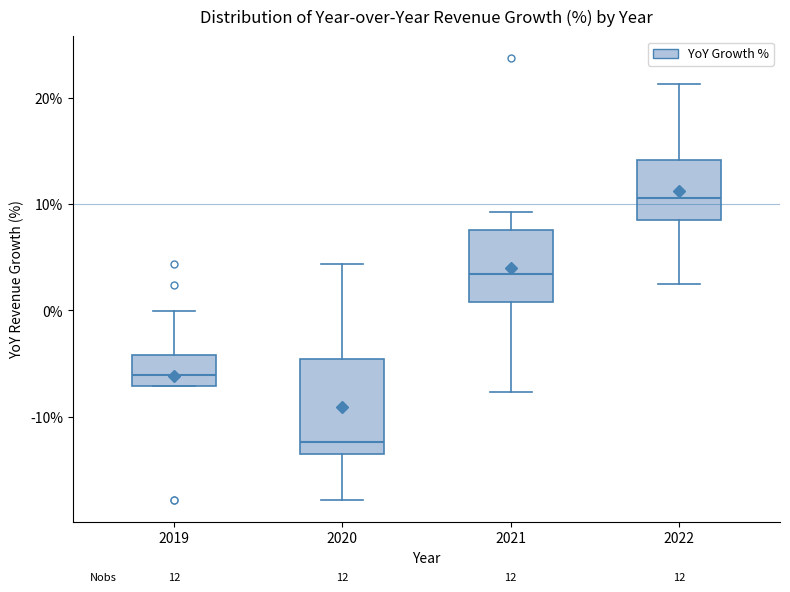

Which box has the lowest median line?

2020